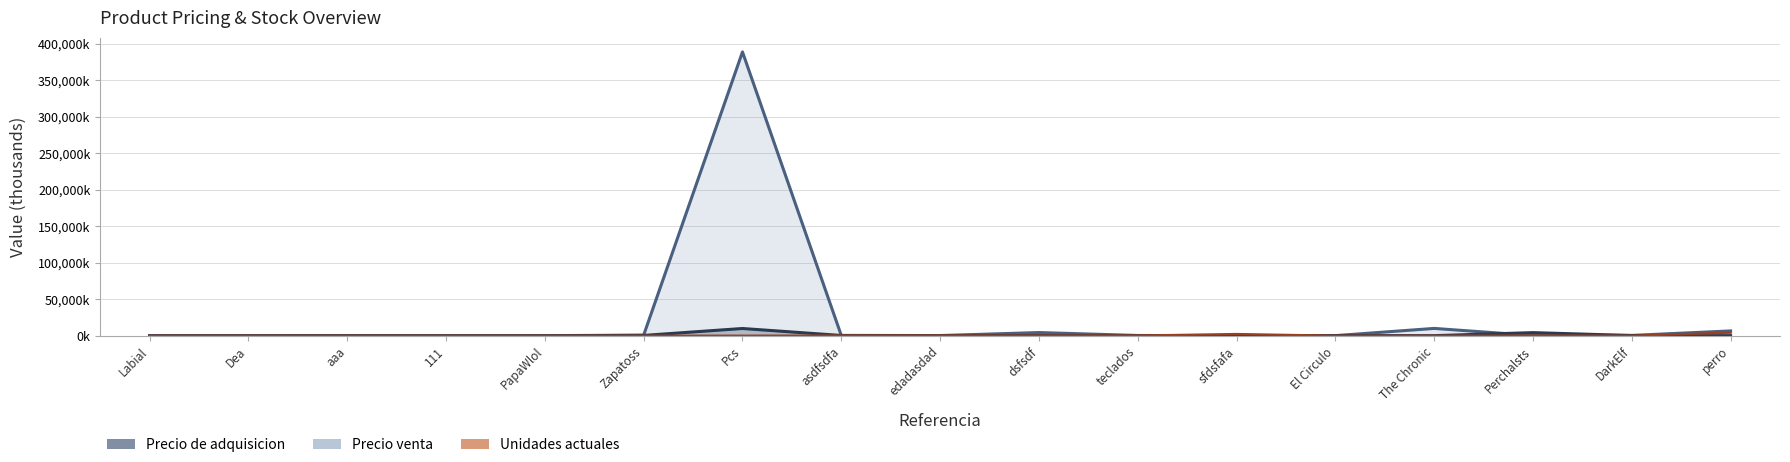

What is the difference between the maximum and minimum values in the Precio venta series?

388888.5